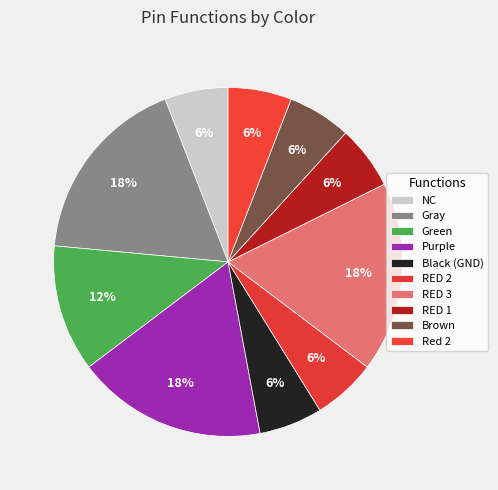

Rank the categories by value from highest to lowest.

Gray, Purple, RED 3, Green, NC, Black (GND), RED 2, RED 1, Brown, Red 2